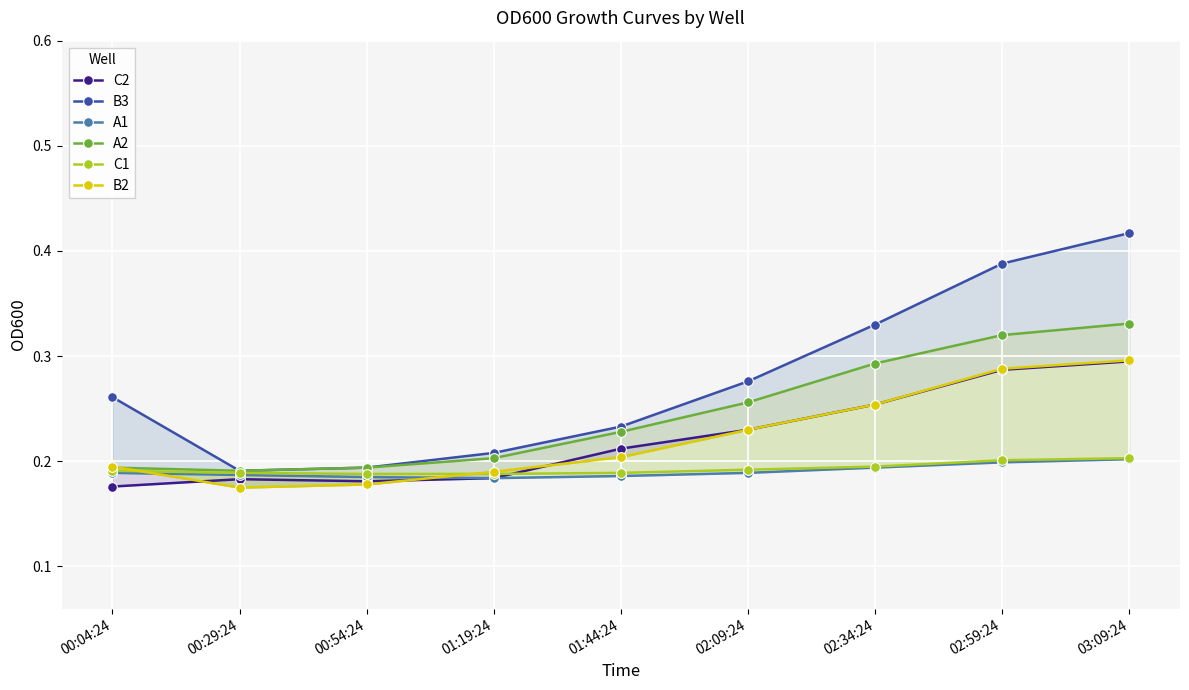

Does the chart display data point markers on the line(s)?

Yes